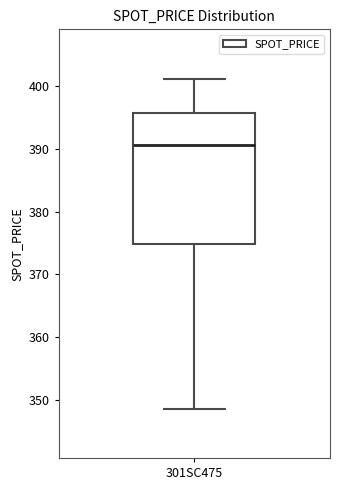

Read this box plot against the y-axis: the position of the median line, the range covered by the box, and the ends of both whiskers. The values are not printed on the chart, so give them approximately, as read against the axis.

median 391, box 375 to 396, whiskers 349 to 401